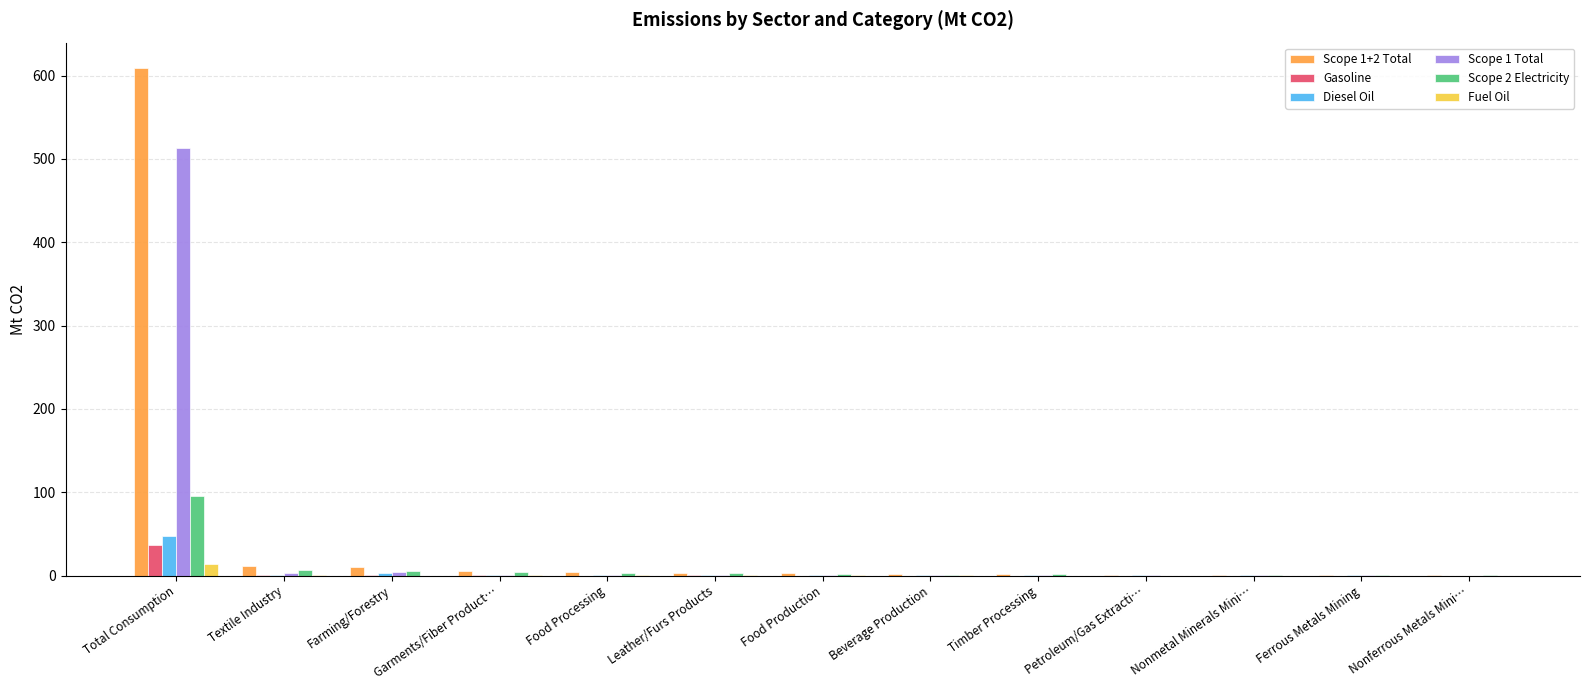

Is the value of Gasoline at Nonferrous Metals Mini… greater than the value of Fuel Oil at Total Consumption?

No